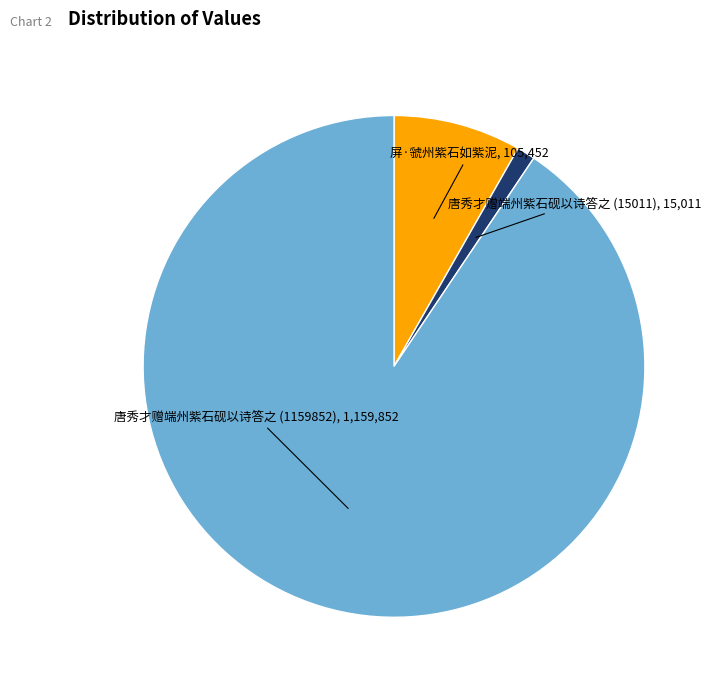

Rank the categories by value from lowest to highest.

唐秀才赠端州紫石砚以诗答之 (15011), 屏·虢州紫石如紫泥, 唐秀才赠端州紫石砚以诗答之 (1159852)